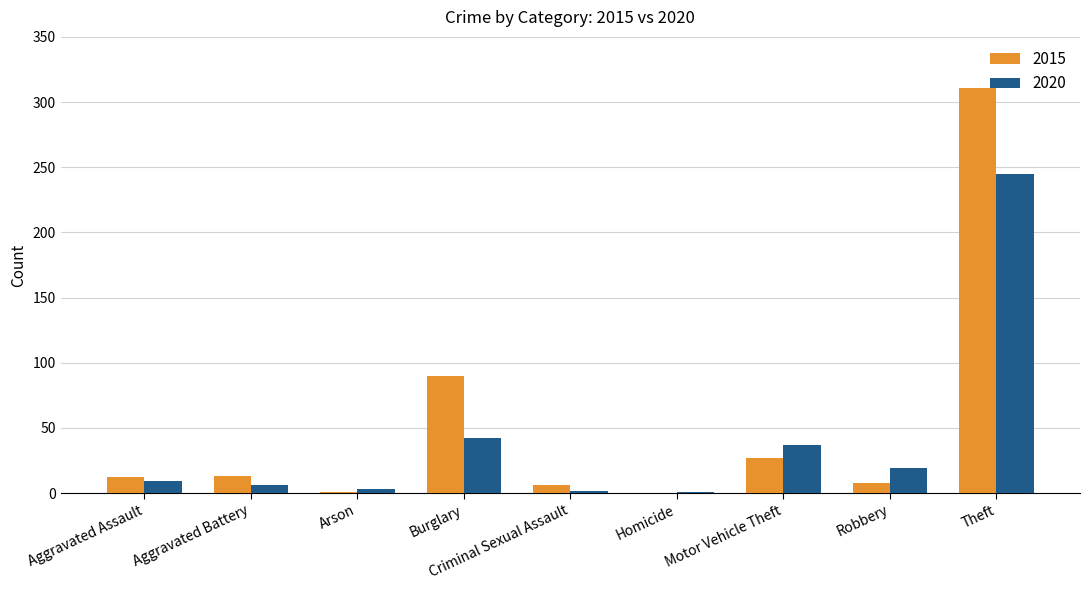

What is the average value of the 2015 series?

52